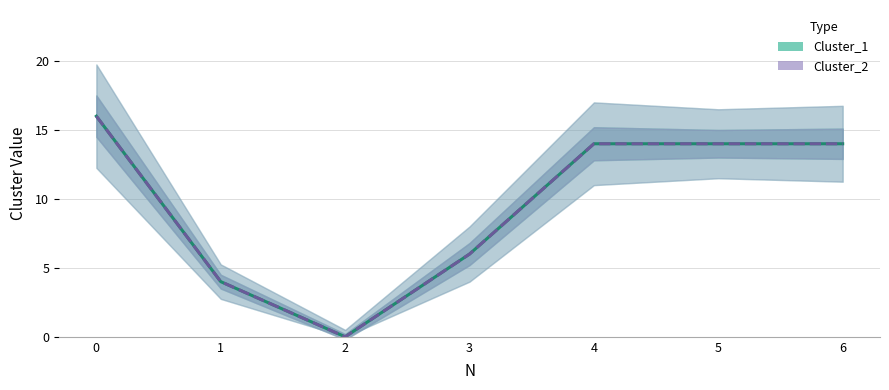

What is the difference between the maximum and minimum values in the Cluster_1 series?

16